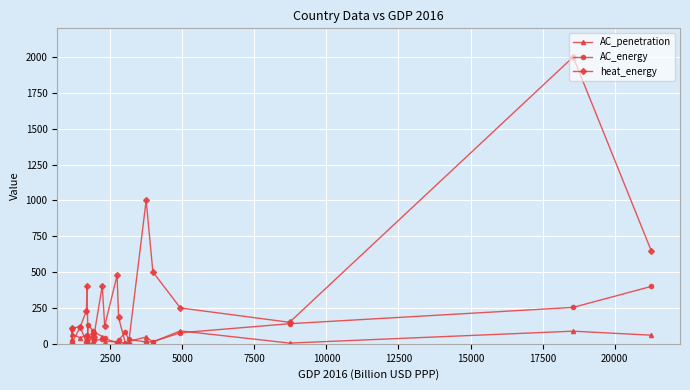

List the series in order of their peak value, lowest first.

AC_penetration, AC_energy, heat_energy